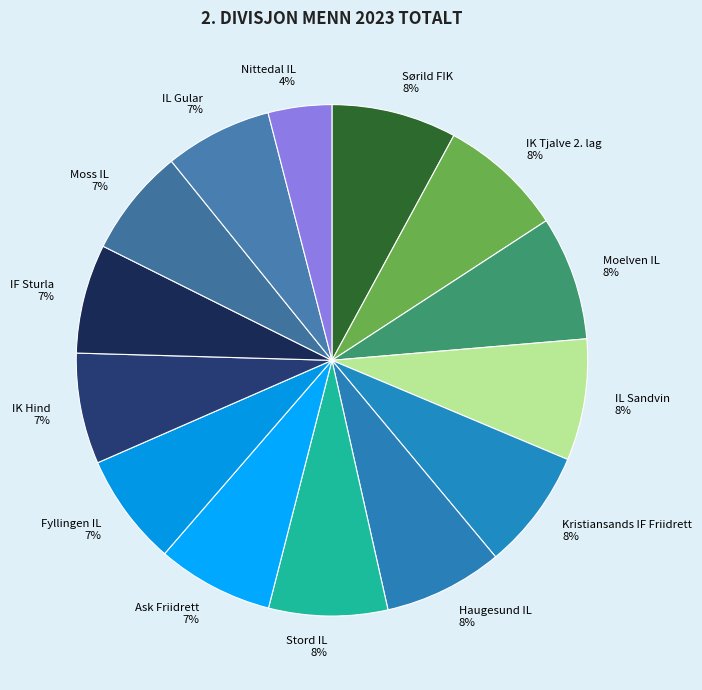

True or false: Sørild FIK 8% accounts for 1% of the total.

False